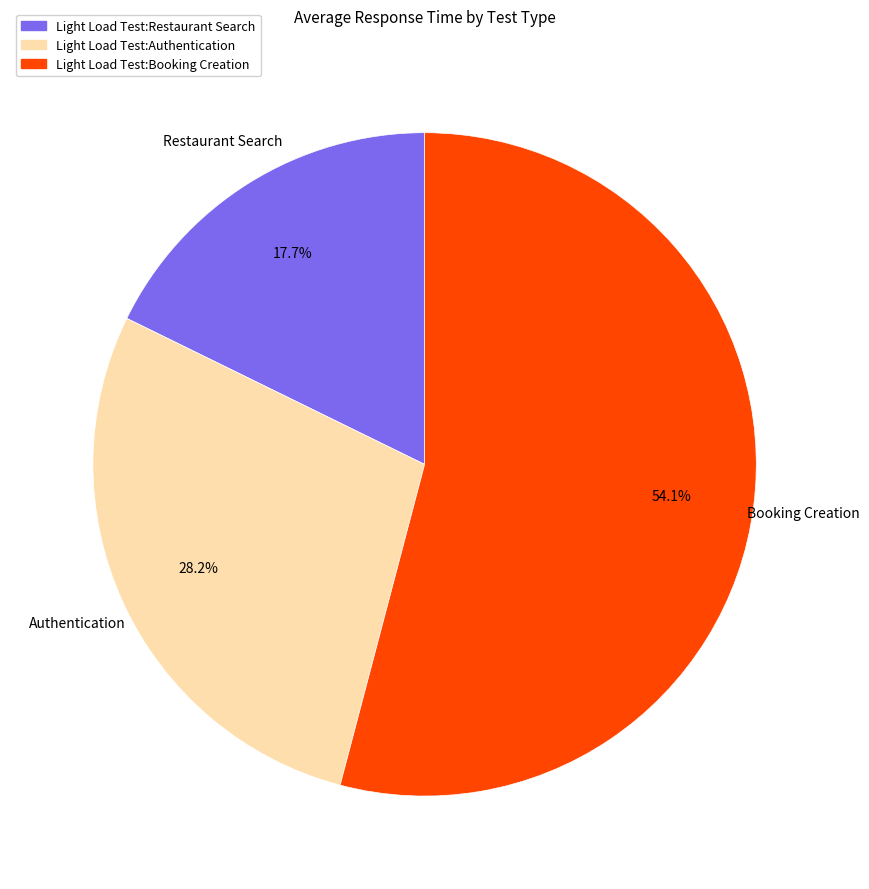

How many segments does this pie chart have?

3